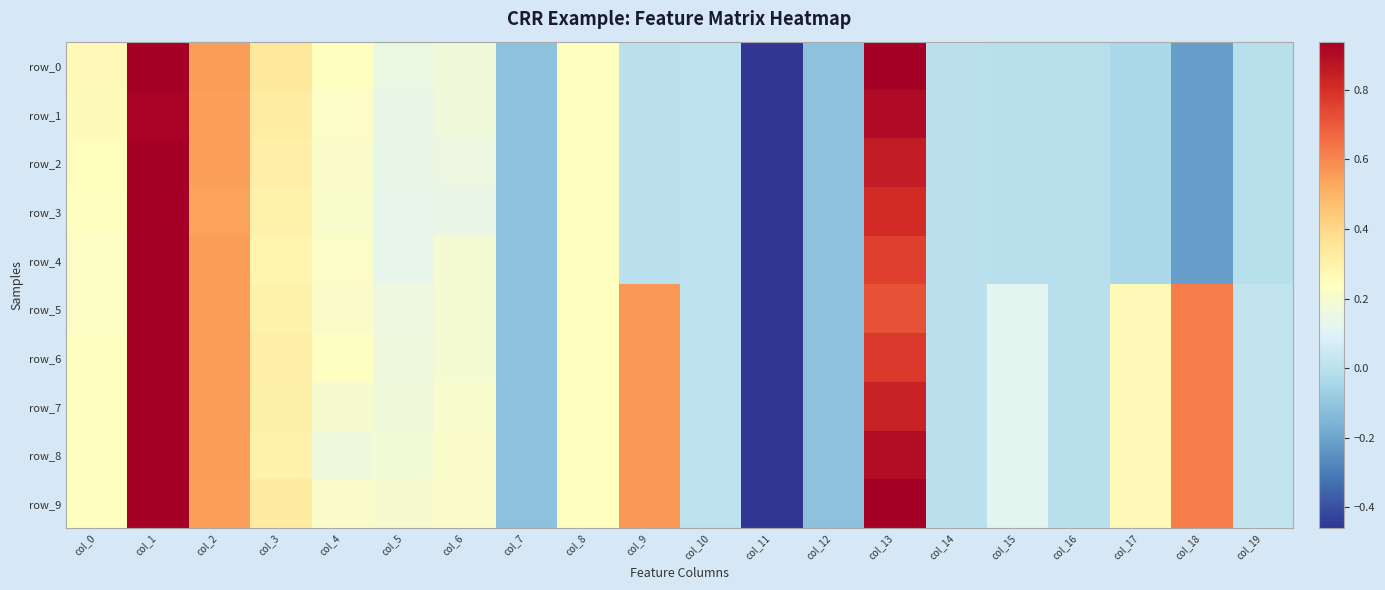

Between col_11 and col_12, which is larger?

col_12